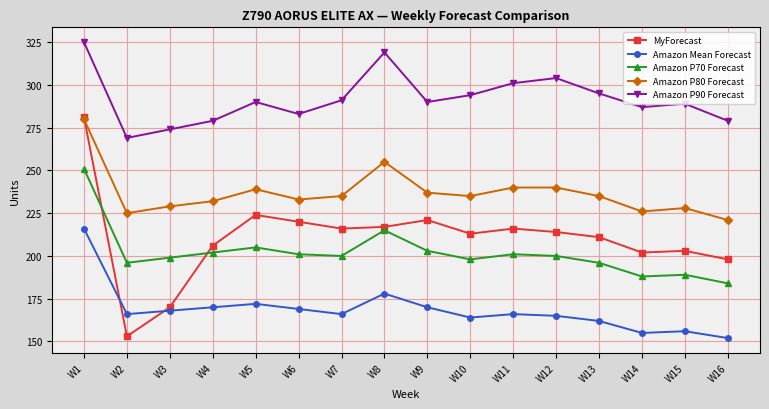

What is the value of the Amazon Mean Forecast point at the 3rd from the left?

168